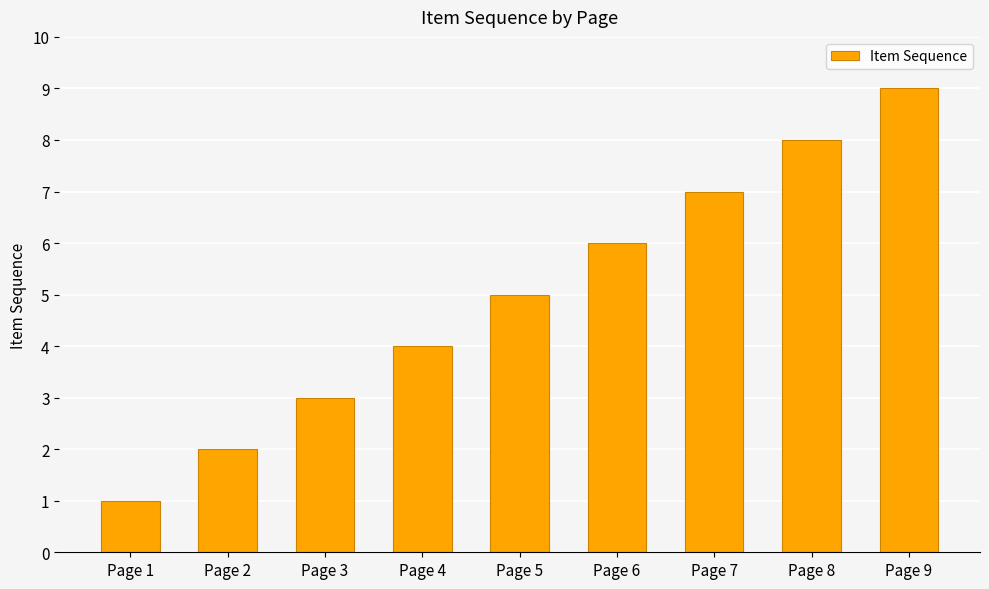

Is it true that the value at Page 4 is 6?

False